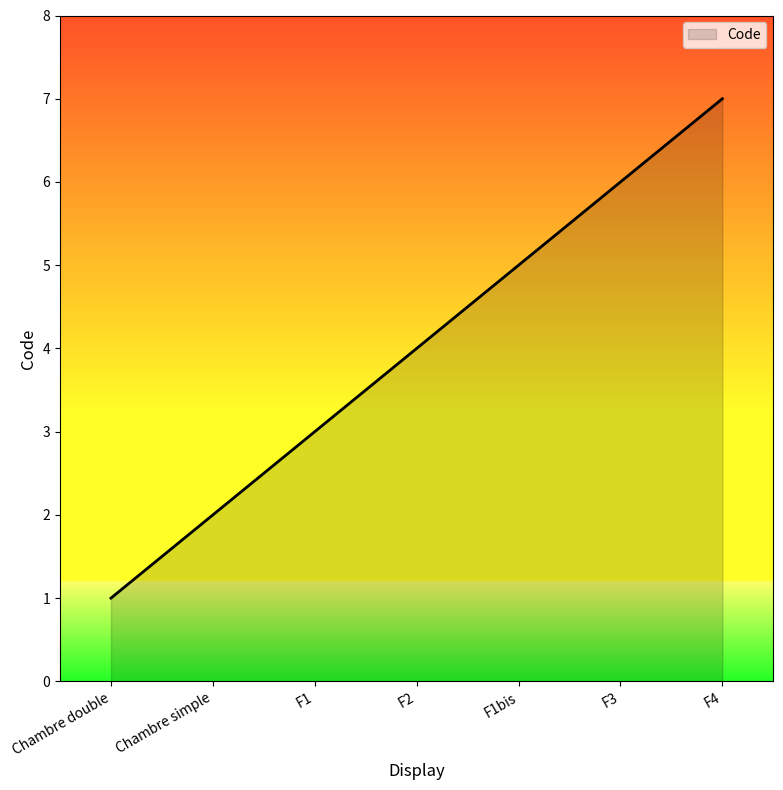

Reading right to left, transcribe all the data shown in this chart.

F4=7	F3=6	F1bis=5	F2=4	F1=3	Chambre simple=2	Chambre double=1